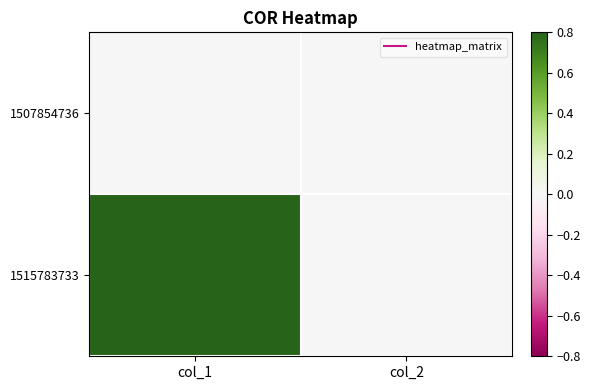

At which category does the chart reach its minimum across all series?

col_1